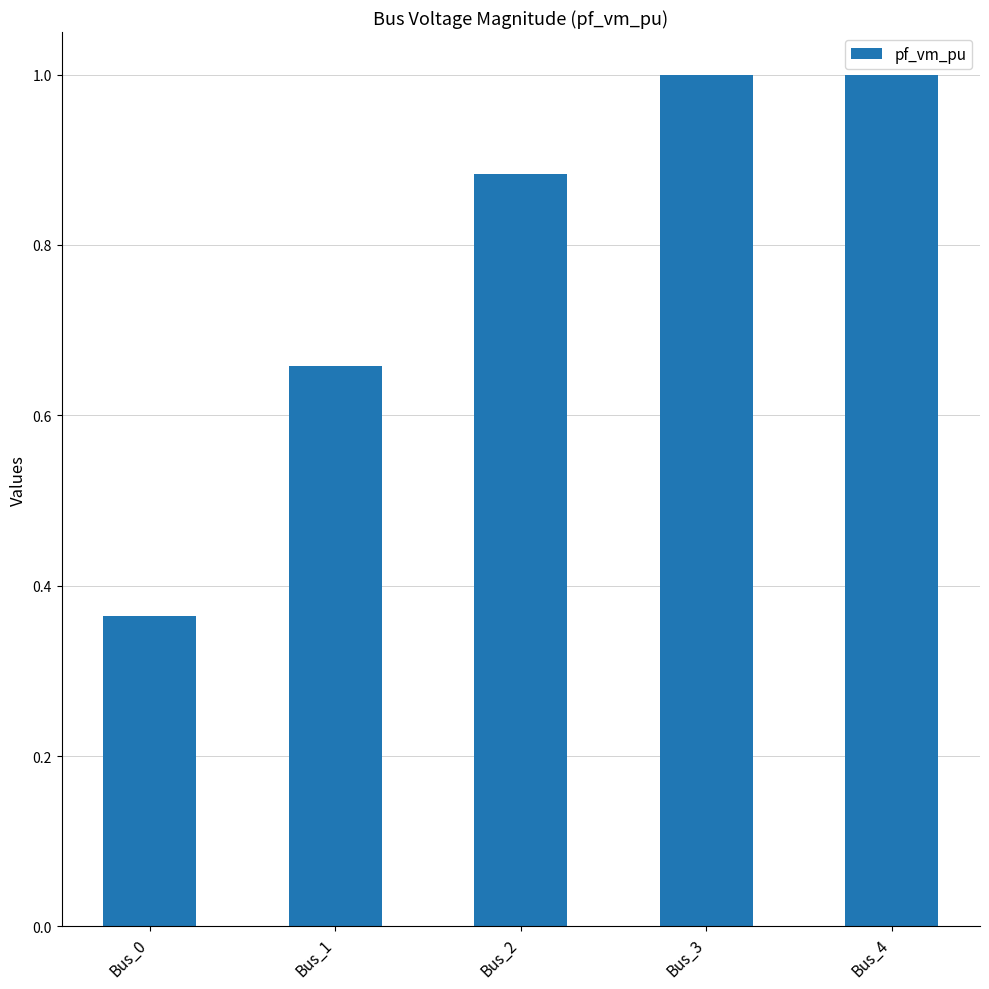

The value at Bus_2 is 1.2. True or false?

False